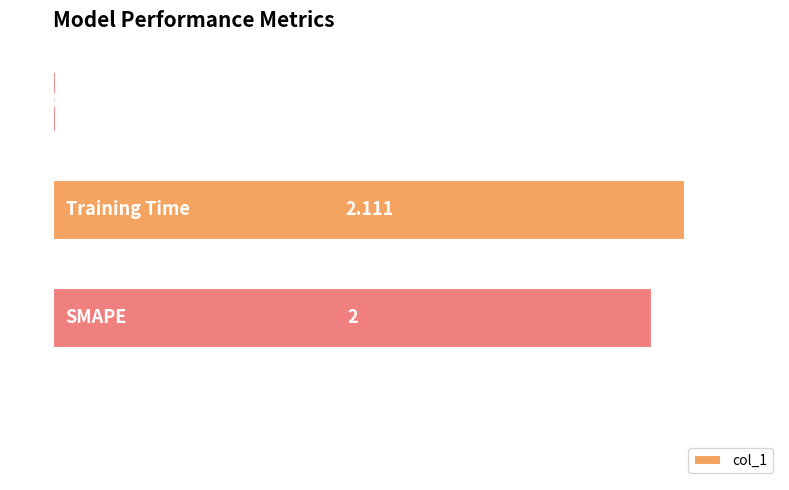

Count the number of data series in this chart.

1